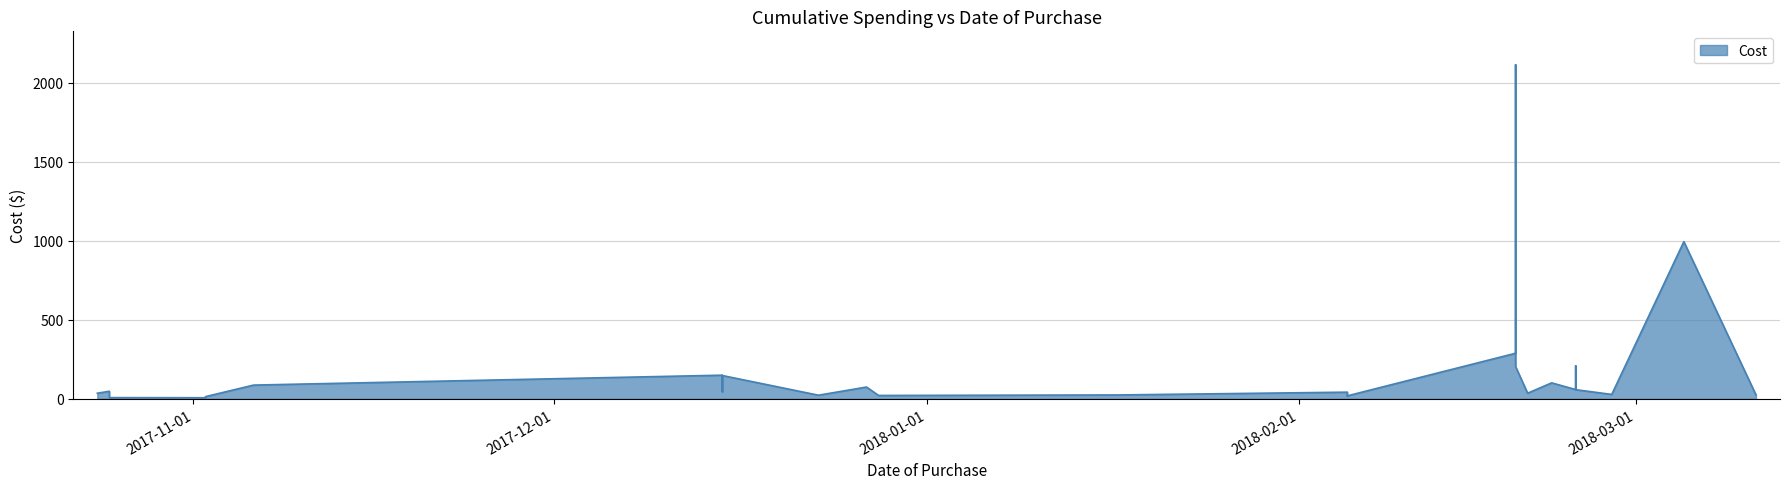

Which has a higher value, 2017-12-23 or 2018-02-05?

2017-12-23